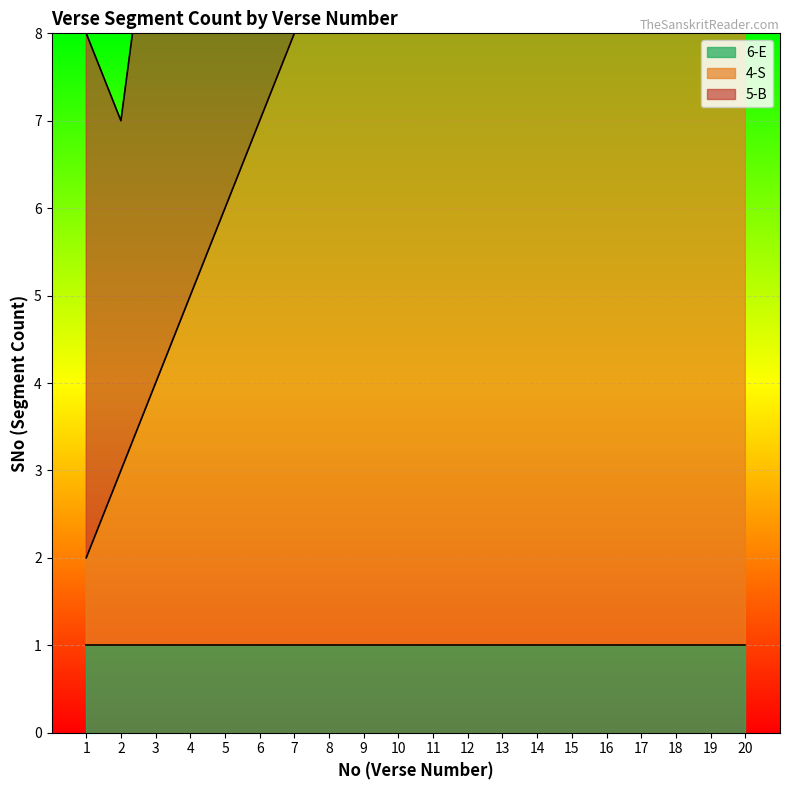

True or false: 6-E has a value of 1 at 19.

True